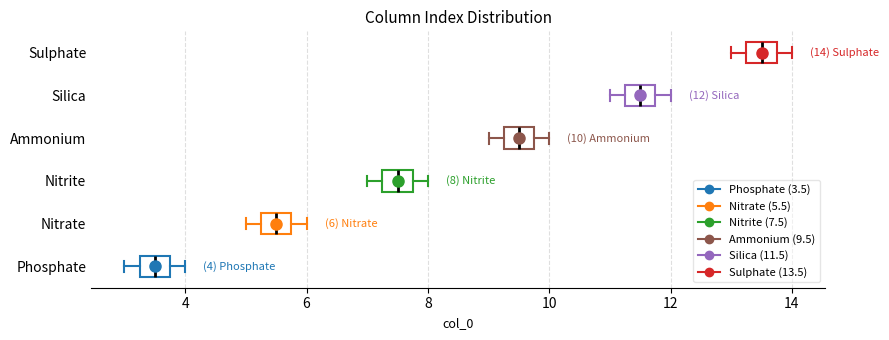

Which box's median line is the furthest to the right?

Sulphate